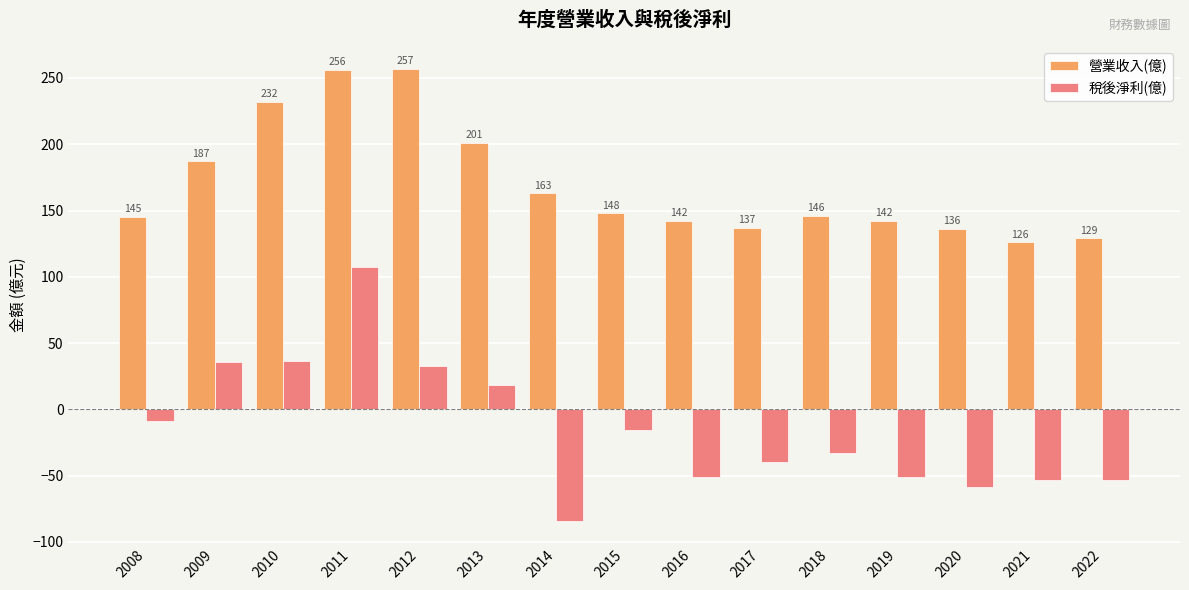

What is the difference between the 營業收入(億) values at 2011 and 2018?

110.0